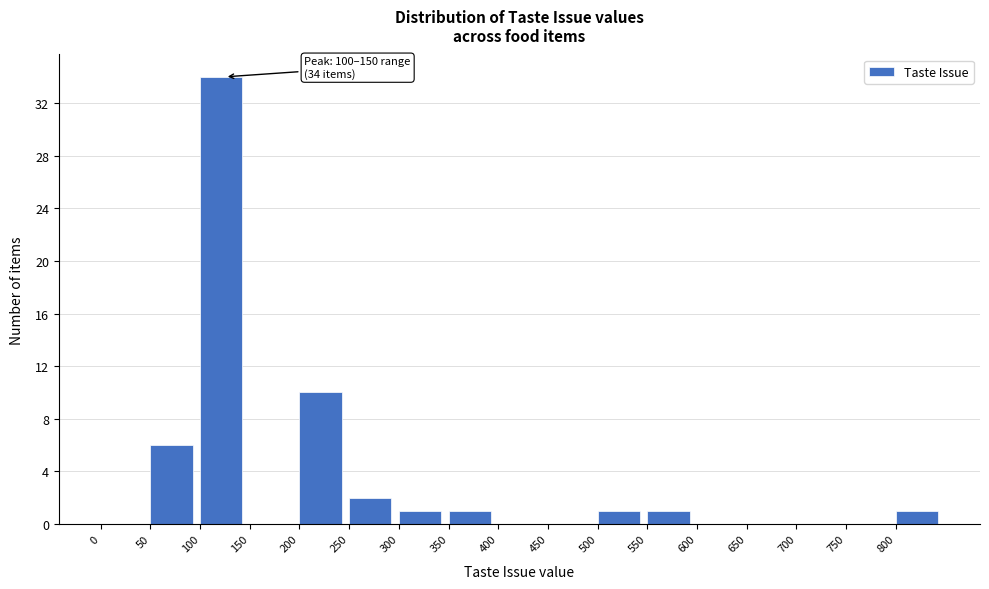

Which range on the x-axis has the tallest bar?

100 to 150